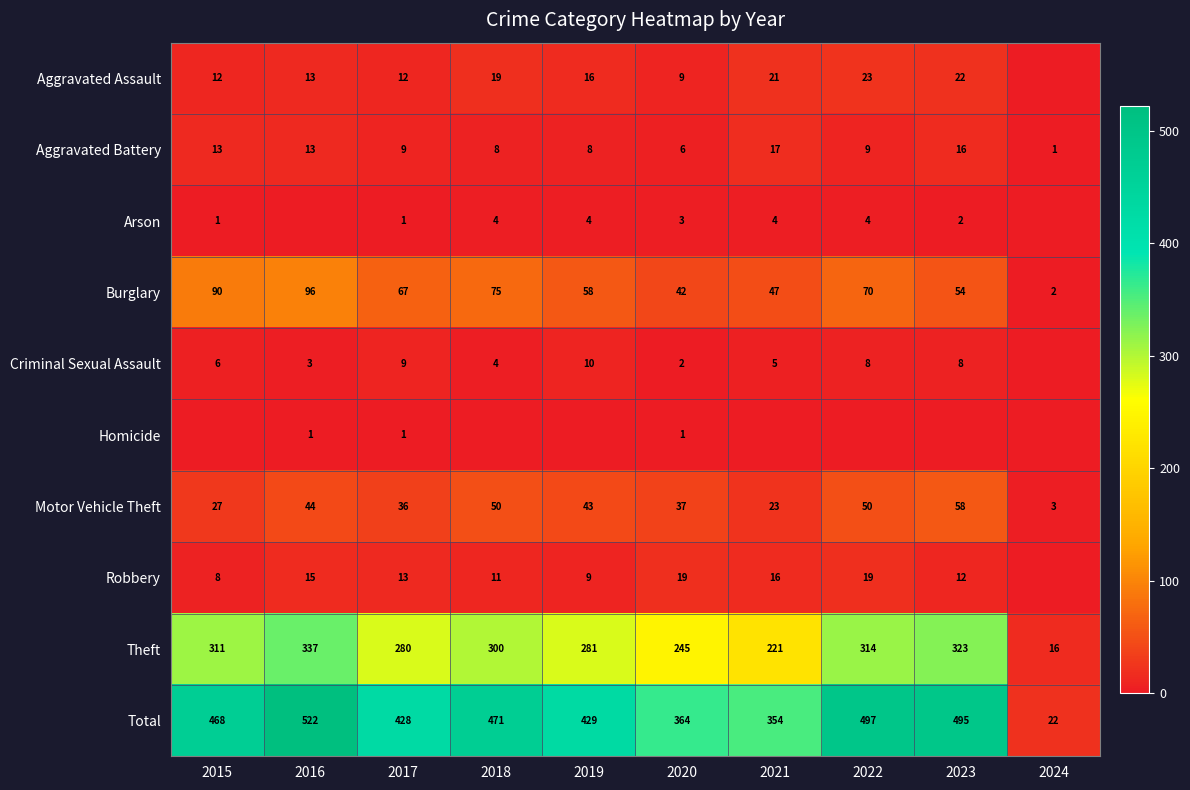

What is the greatest value displayed?

522